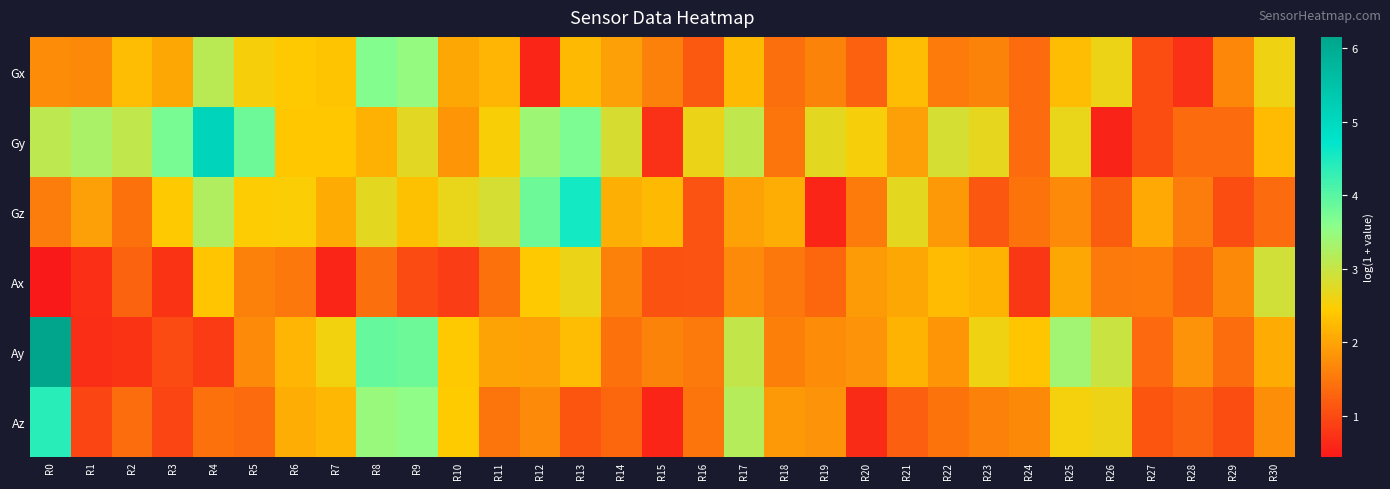

What is the maximum value shown in the chart?

6.2